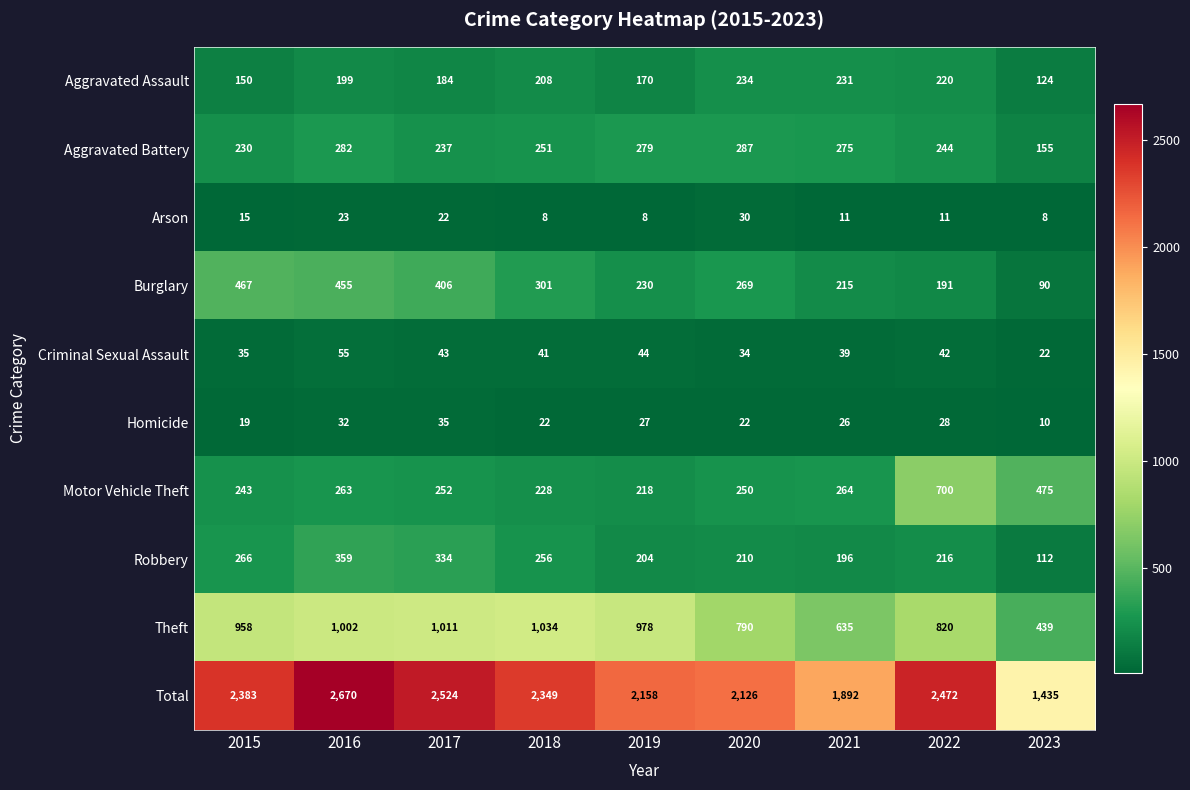

What is the minimum value shown in the chart?

8